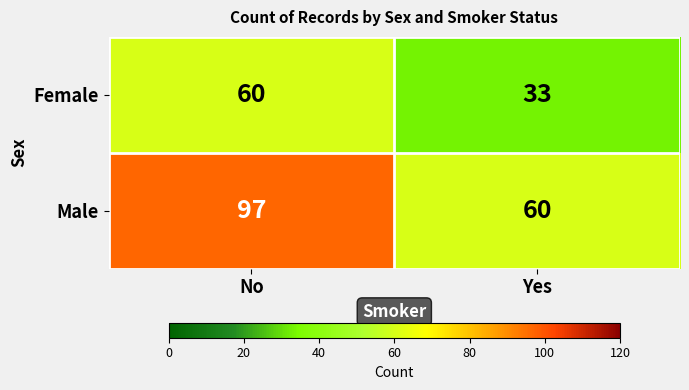

List the series in order of their peak value, lowest first.

Female, Male